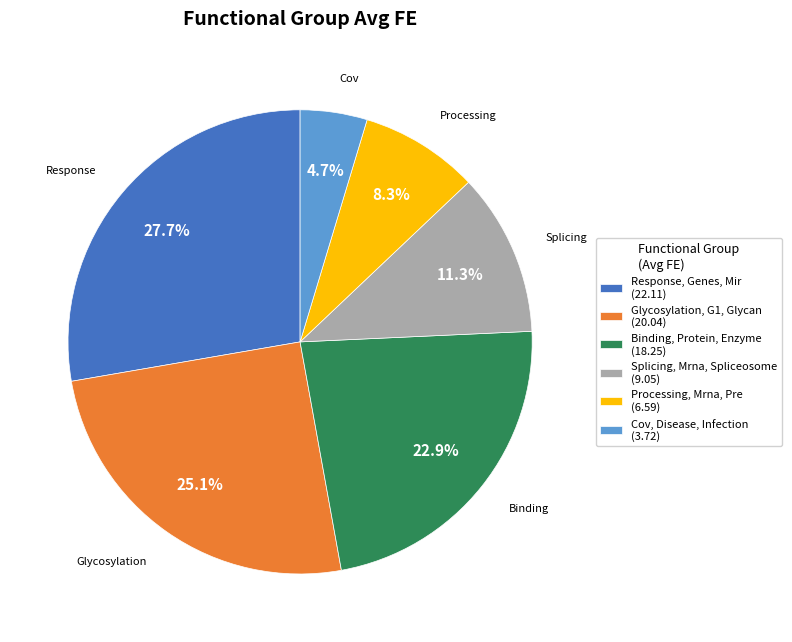

Count the number of slices in the pie.

6